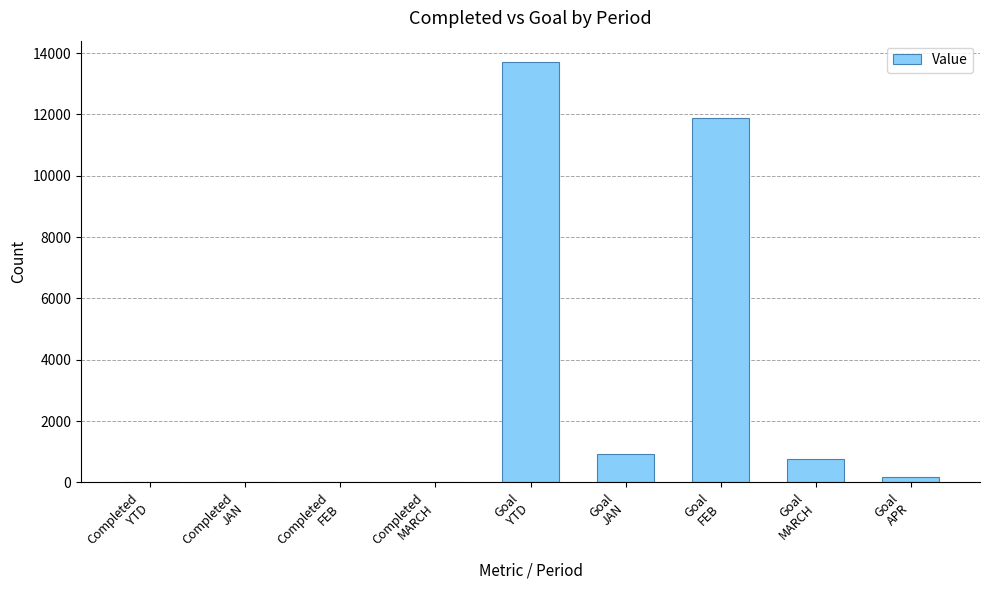

The value at Goal
YTD is 23379. True or false?

False